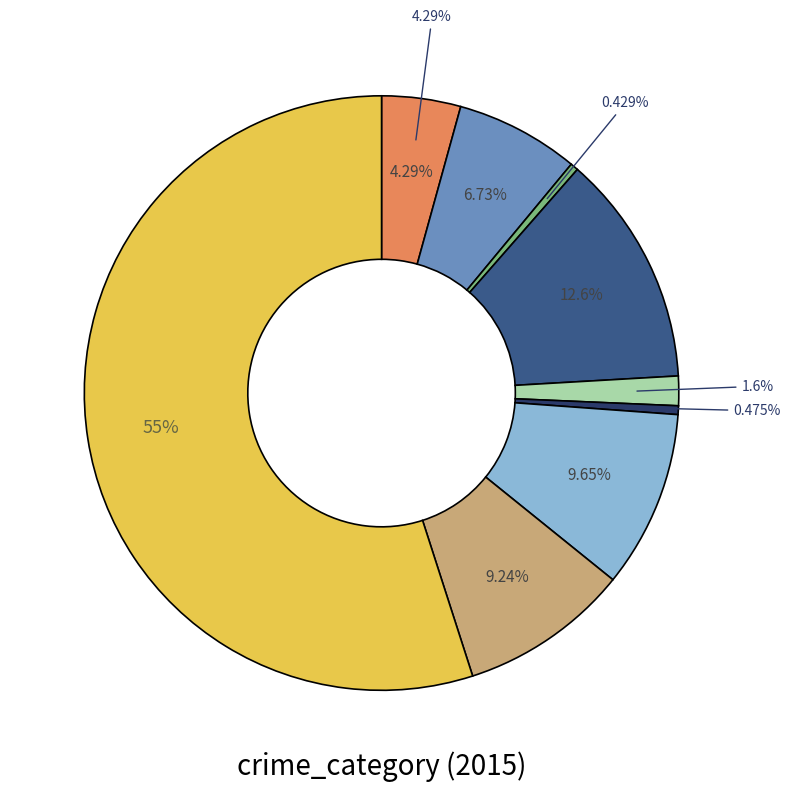

Which has a higher value, Homicide or Criminal Sexual Assault?

Criminal Sexual Assault